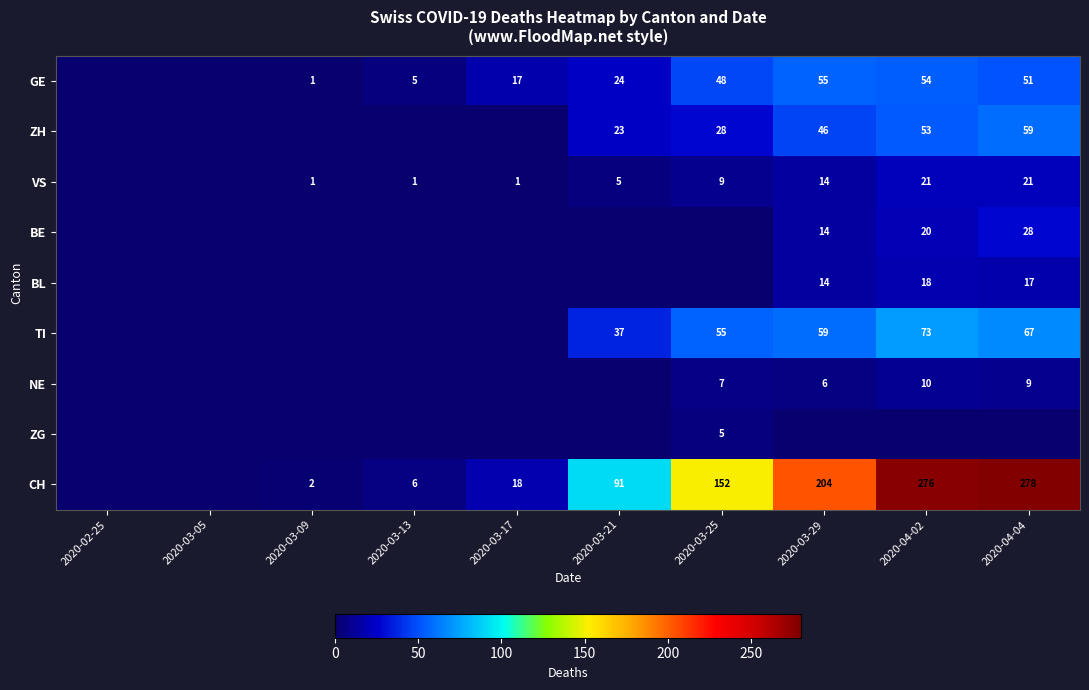

What is the difference between the highest and lowest values at 2020-03-25?

152